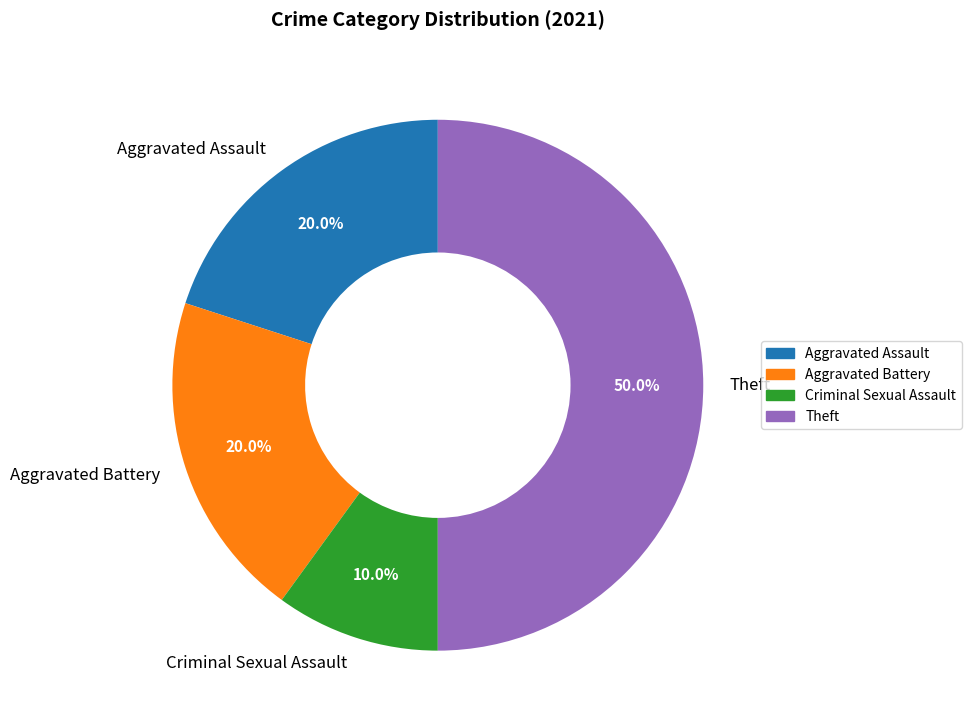

Combined, do Criminal Sexual Assault and Theft account for over 50%?

Yes